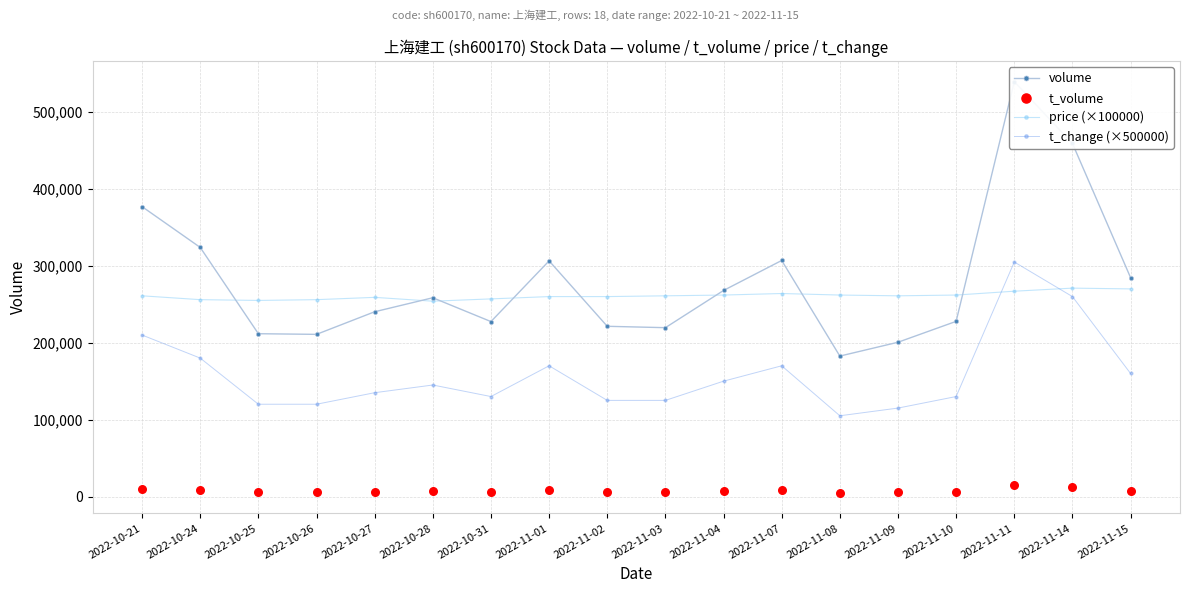

What is the total value across all series at 2022-11-14?

1002647.0